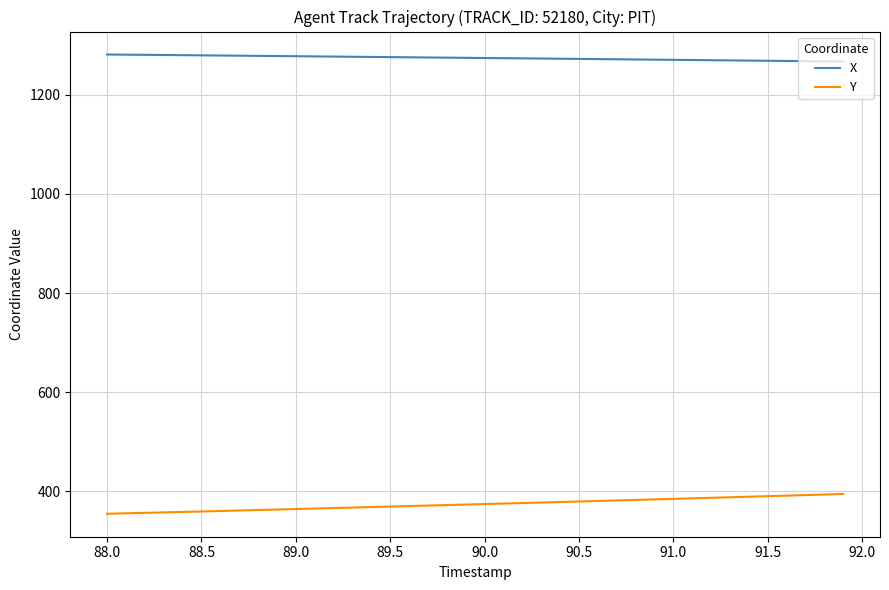

At how many categories does at least one series exceed 1084?

40